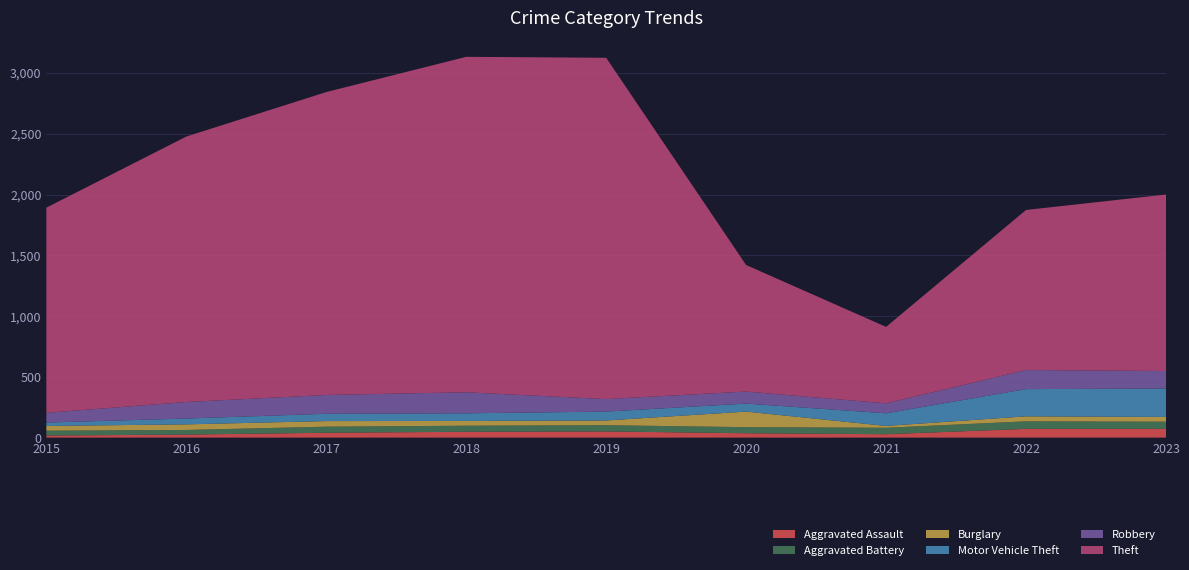

Reading right to left, list all the values displayed in this chart.

Aggravated Assault: 2023=72	2022=72	2021=28	2020=36	2019=51	2018=48	2017=40	2016=25	2015=17
Aggravated Battery: 2023=59	2022=62	2021=53	2020=50	2019=51	2018=50	2017=50	2016=38	2015=40
Burglary: 2023=39	2022=41	2021=15	2020=128	2019=39	2018=39	2017=46	2016=46	2015=39
Motor Vehicle Theft: 2023=234	2022=224	2021=104	2020=66	2019=73	2018=63	2017=60	2016=48	2015=28
Robbery: 2023=144	2022=157	2021=82	2020=99	2019=103	2018=173	2017=155	2016=136	2015=80
Theft: 2023=1452	2022=1317	2021=629	2020=1041	2019=2808	2018=2760	2017=2492	2016=2184	2015=1688